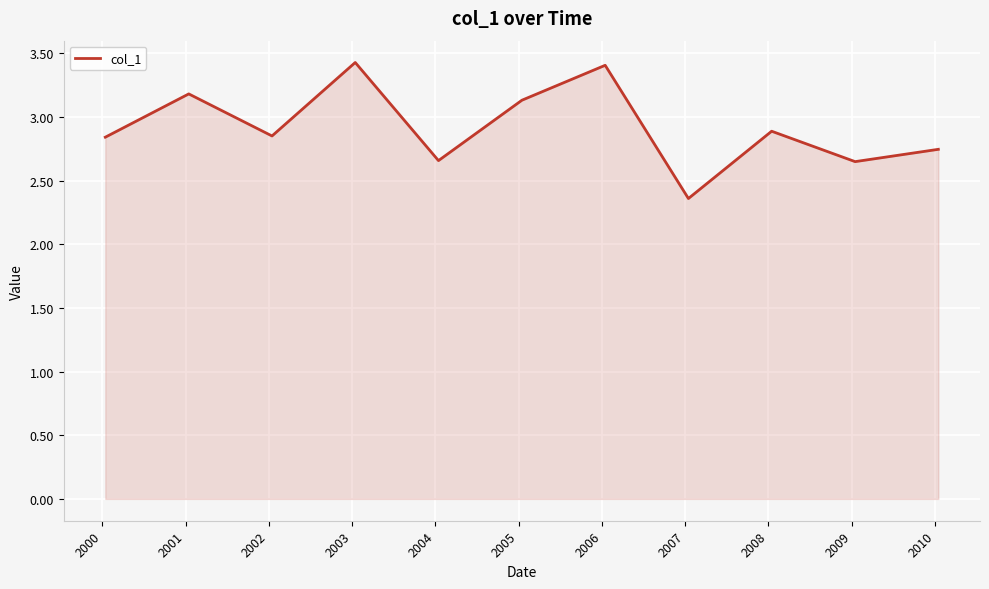

How many lines are shown in the chart?

1